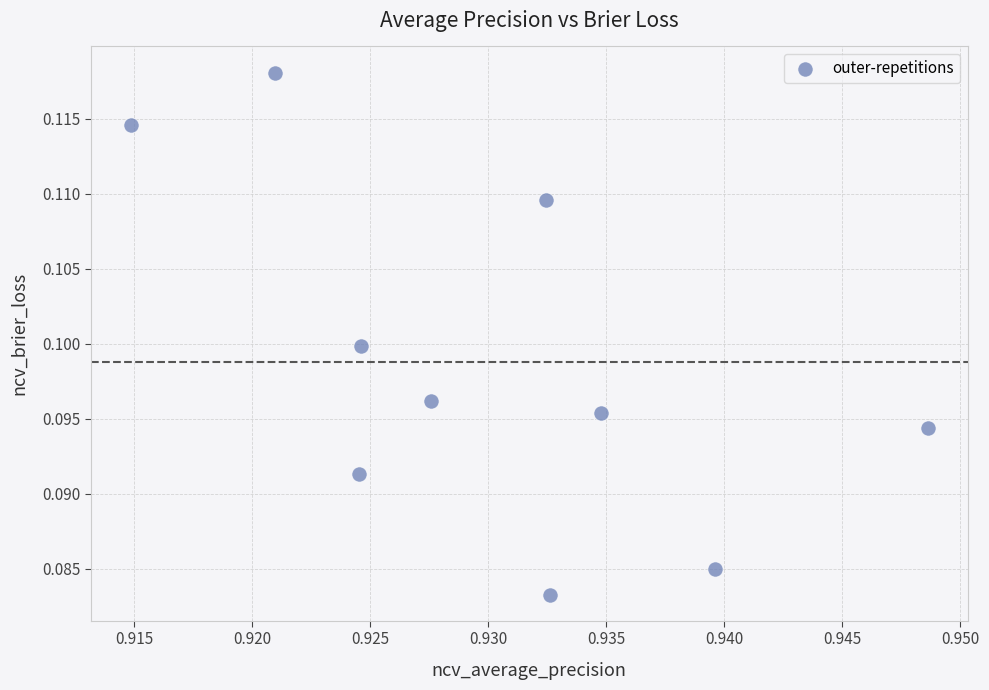

What is the average X value?

0.9